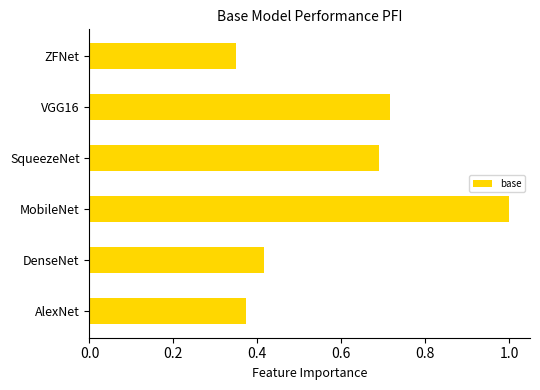

Is it true that the value at MobileNet is 0.4?

False